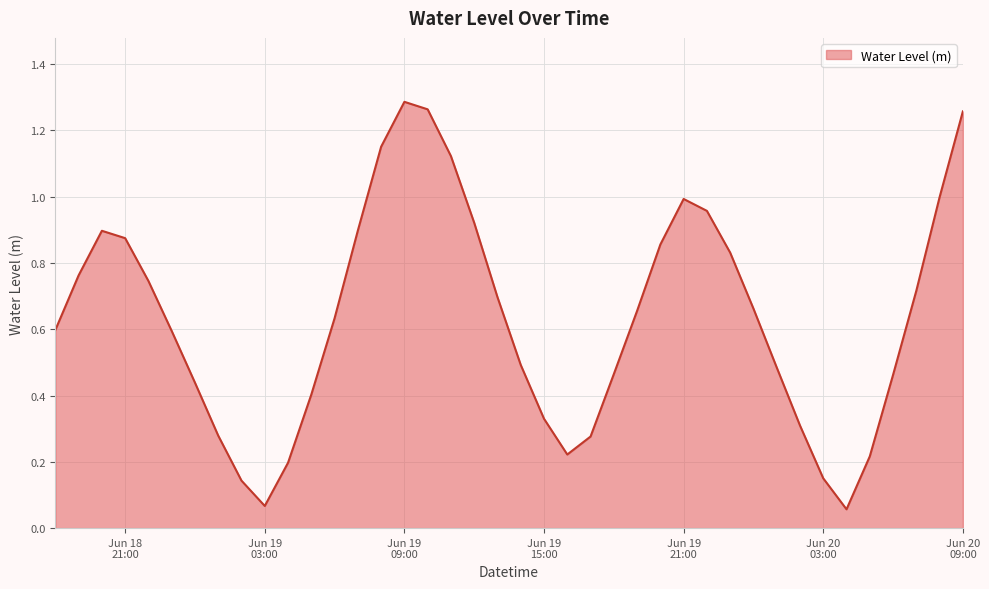

At which category does the data reach its first local peak?

2024-06-18 20:00:00